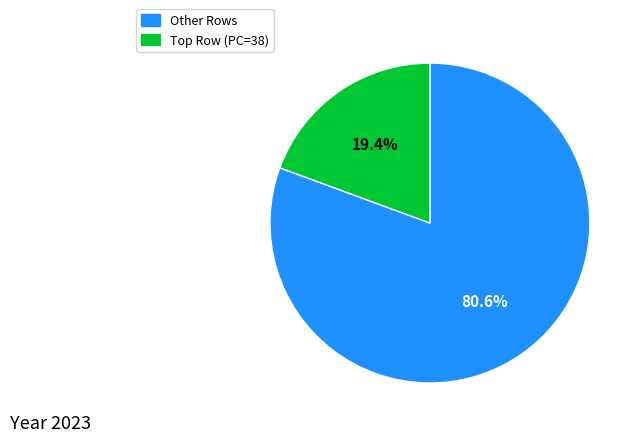

Is there a majority slice in this chart?

Yes